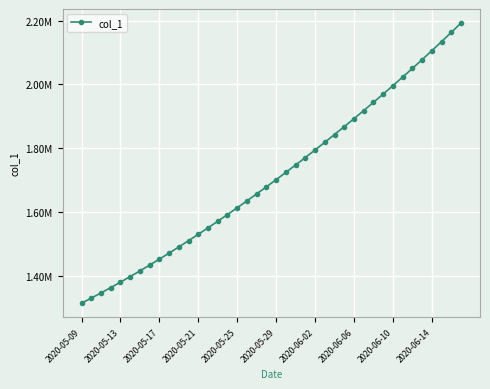

Where is the data nearest to the value 1753650?

22